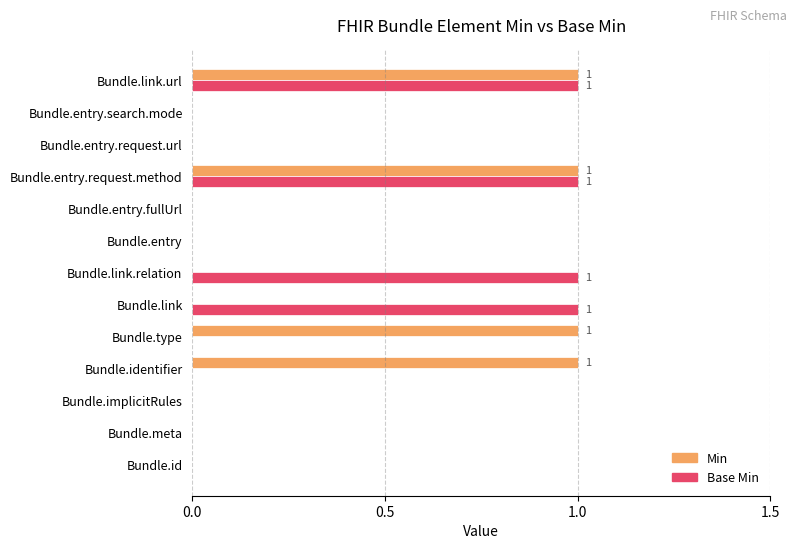

How many distinct data groups are displayed?

2